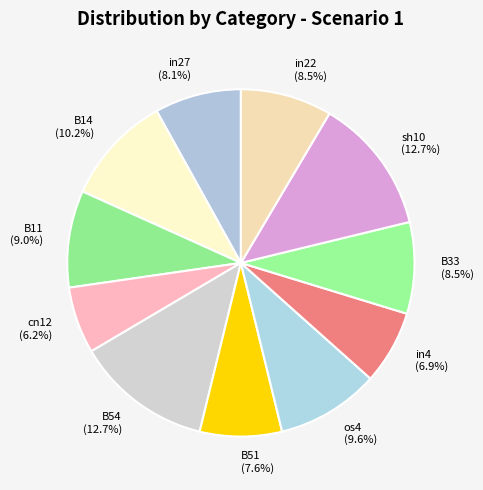

The os4 slice represents 10% of the pie. True or false?

True